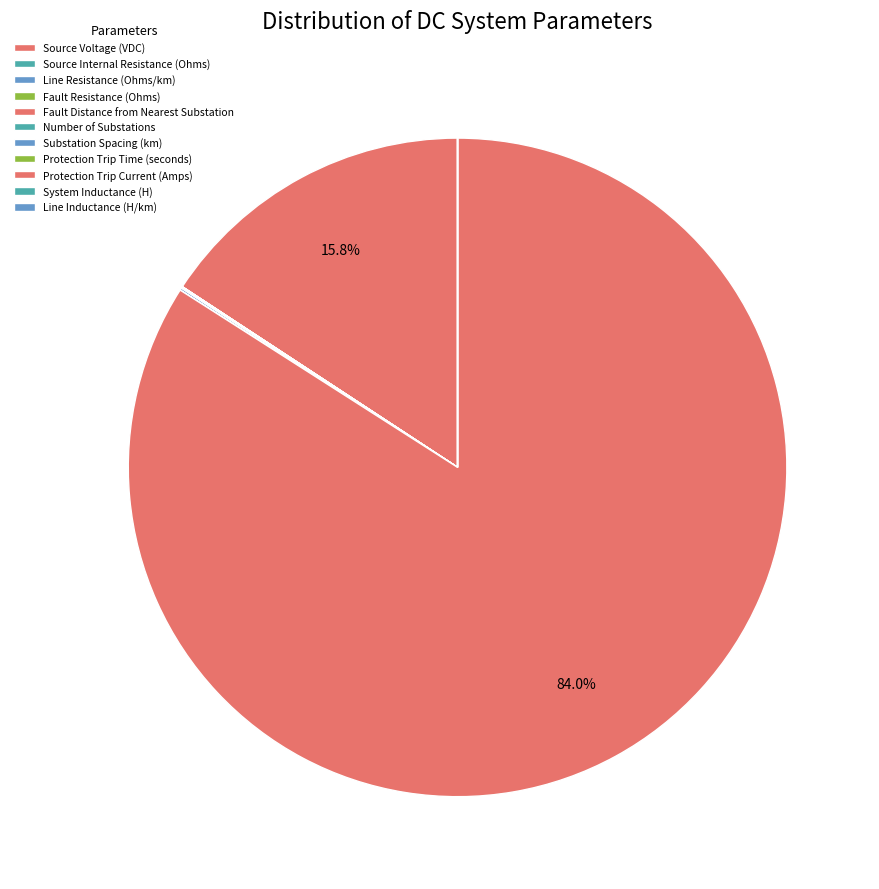

What percentage is NOT represented by Fault Resistance (Ohms)?

100.0%